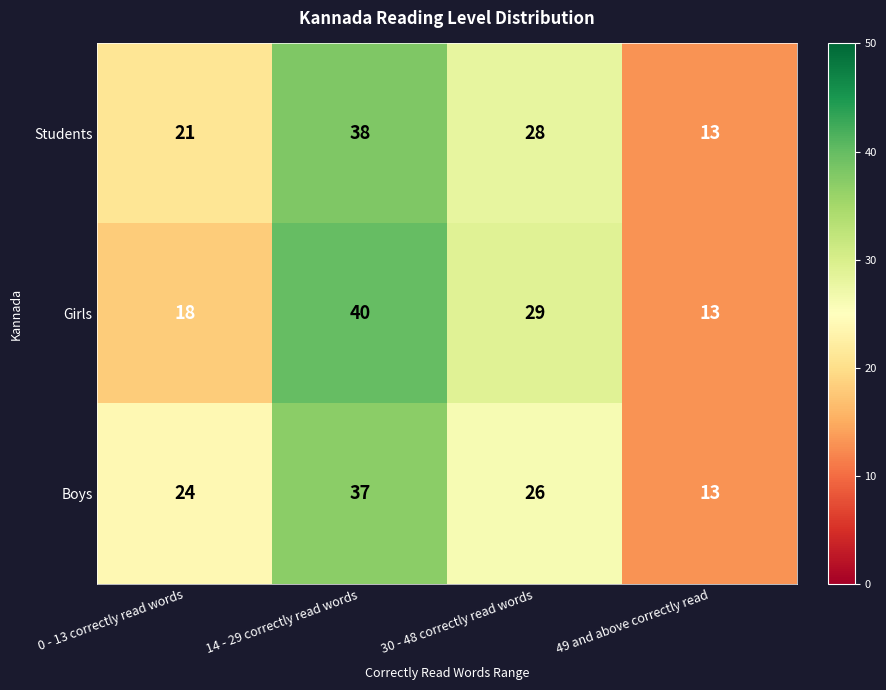

Count the Students values in the range 21 to 38.

3